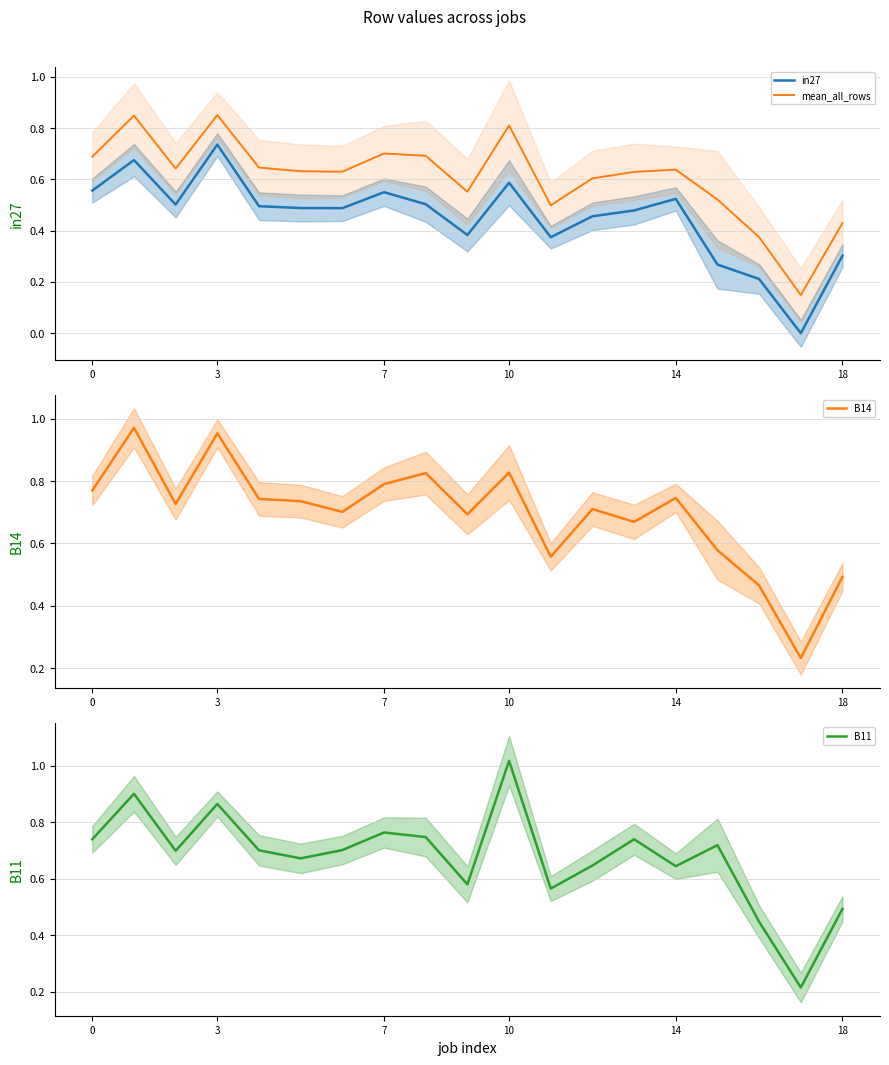

True or false: in27 and mean_all_rows intersect in this chart.

False